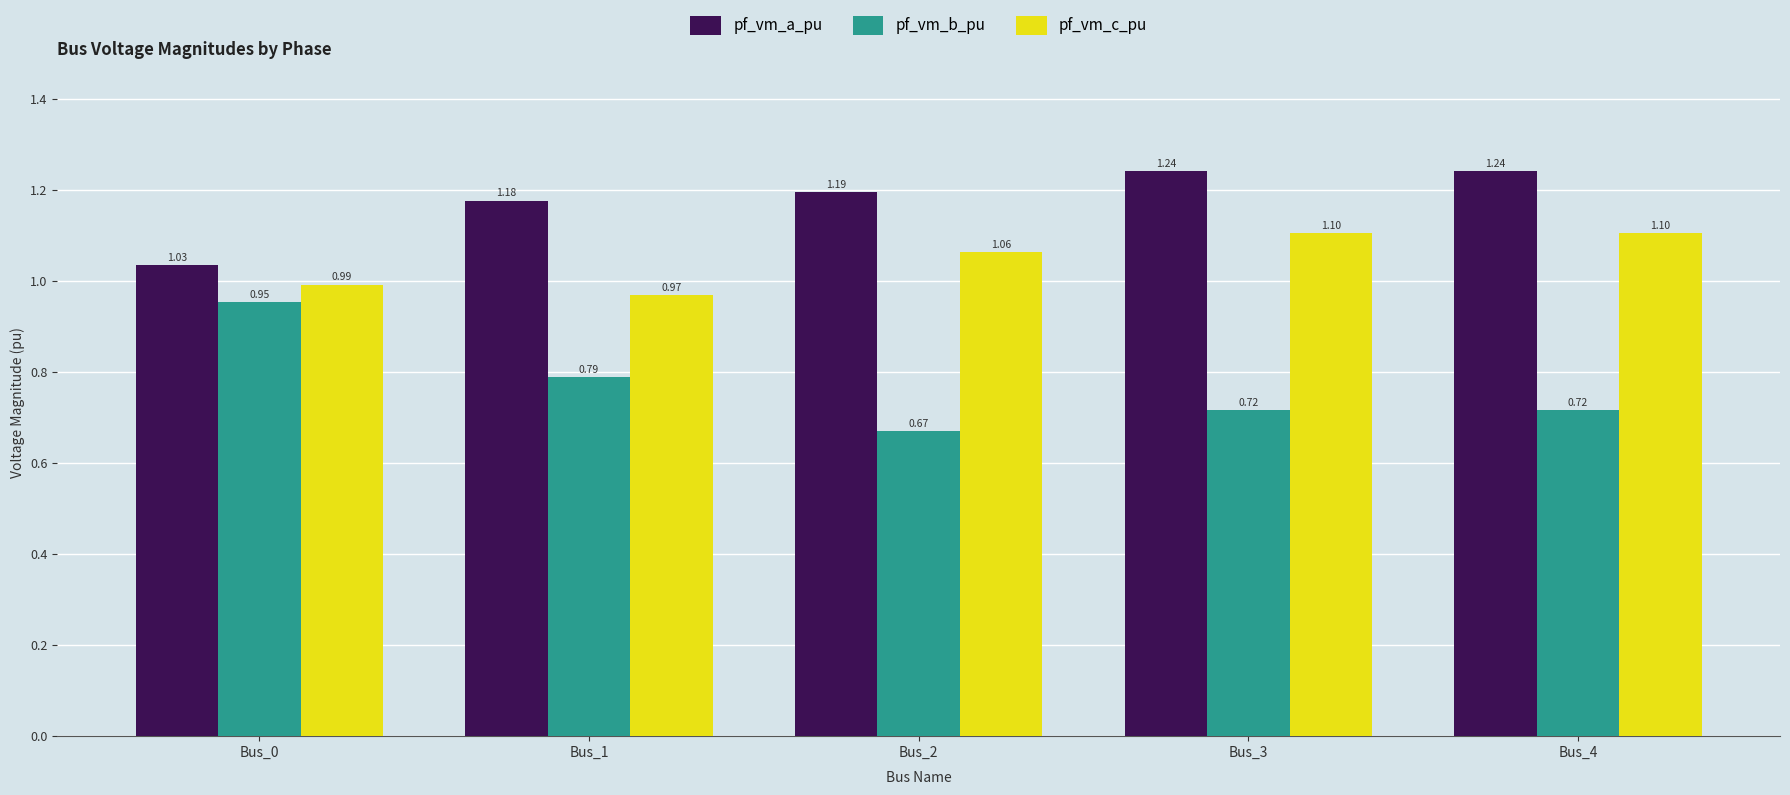

Rank the series by their maximum value, from highest to lowest.

pf_vm_a_pu, pf_vm_c_pu, pf_vm_b_pu